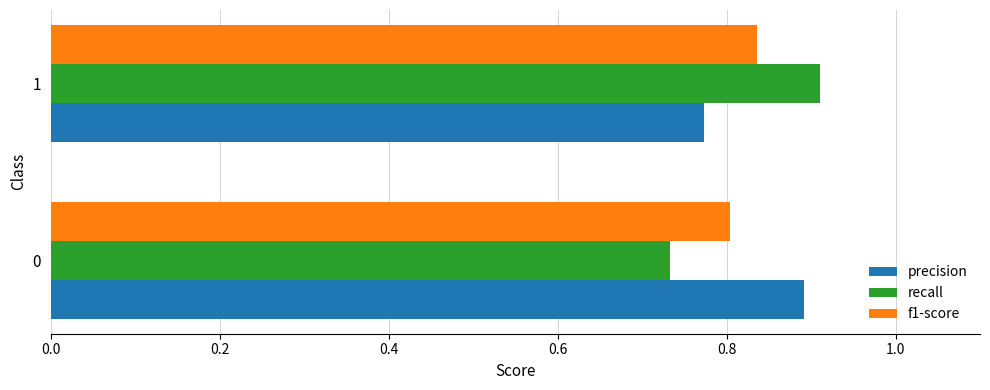

Rank the categories by precision value from highest to lowest.

0, 1